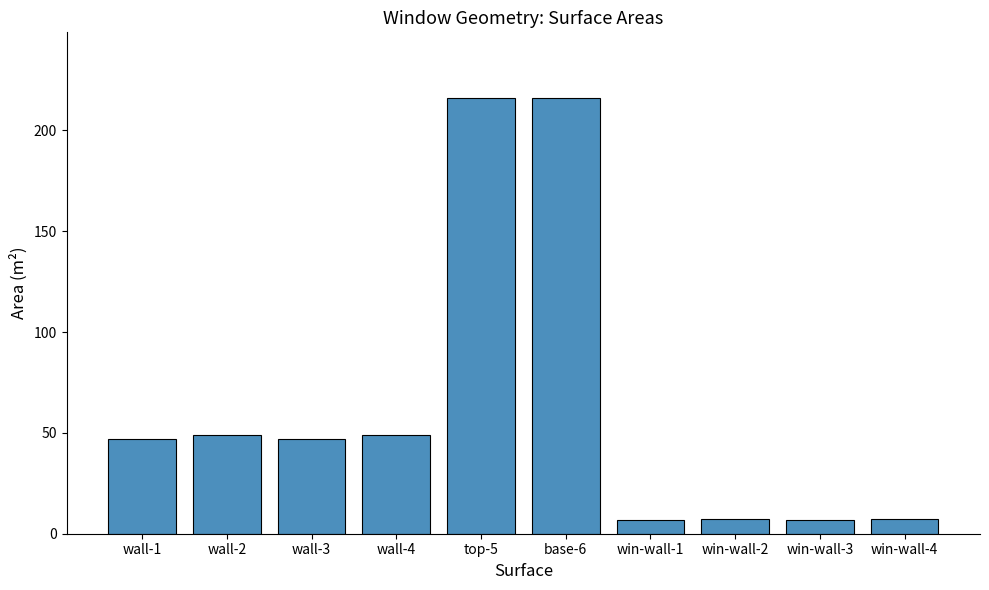

What is the difference between the second highest and minimum values?

209.2